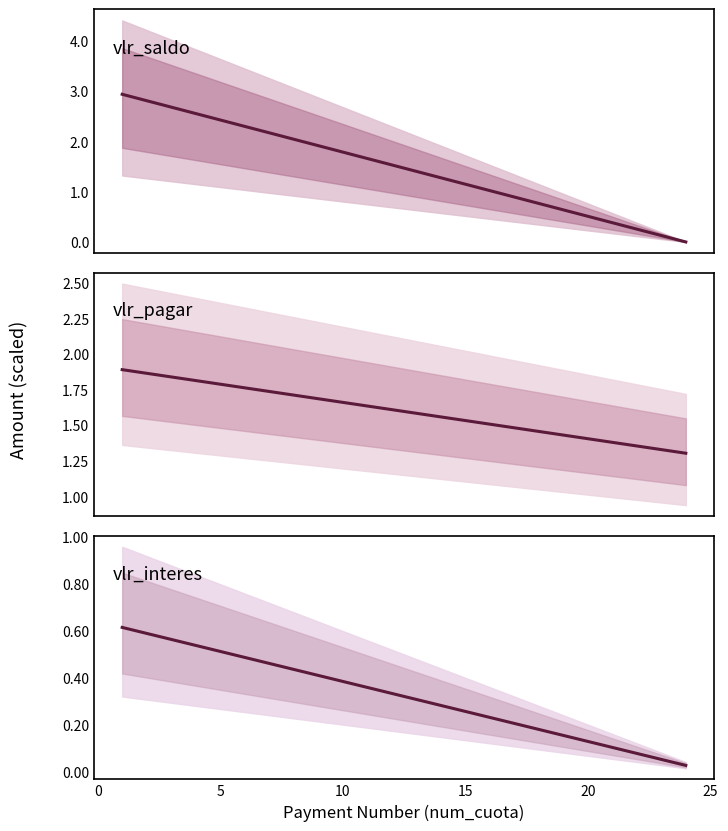

What is the average value of the vlr_saldo series?

1.5